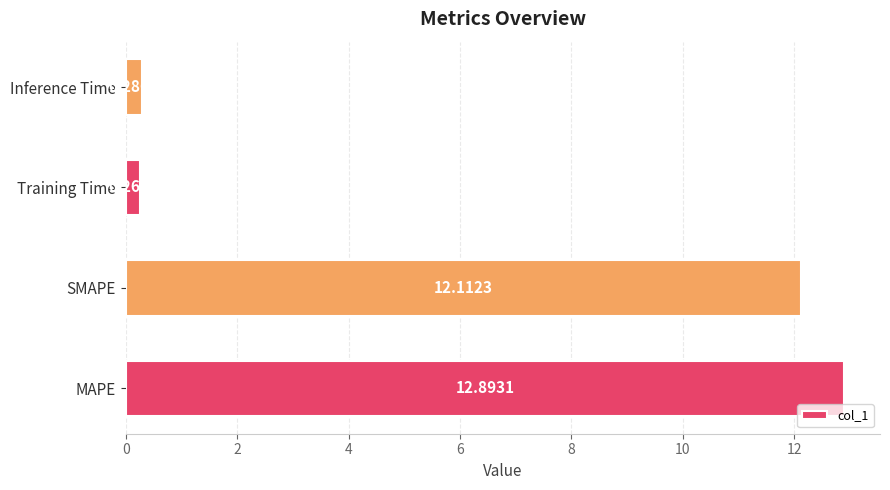

What is the difference between the maximum and minimum values?

12.6